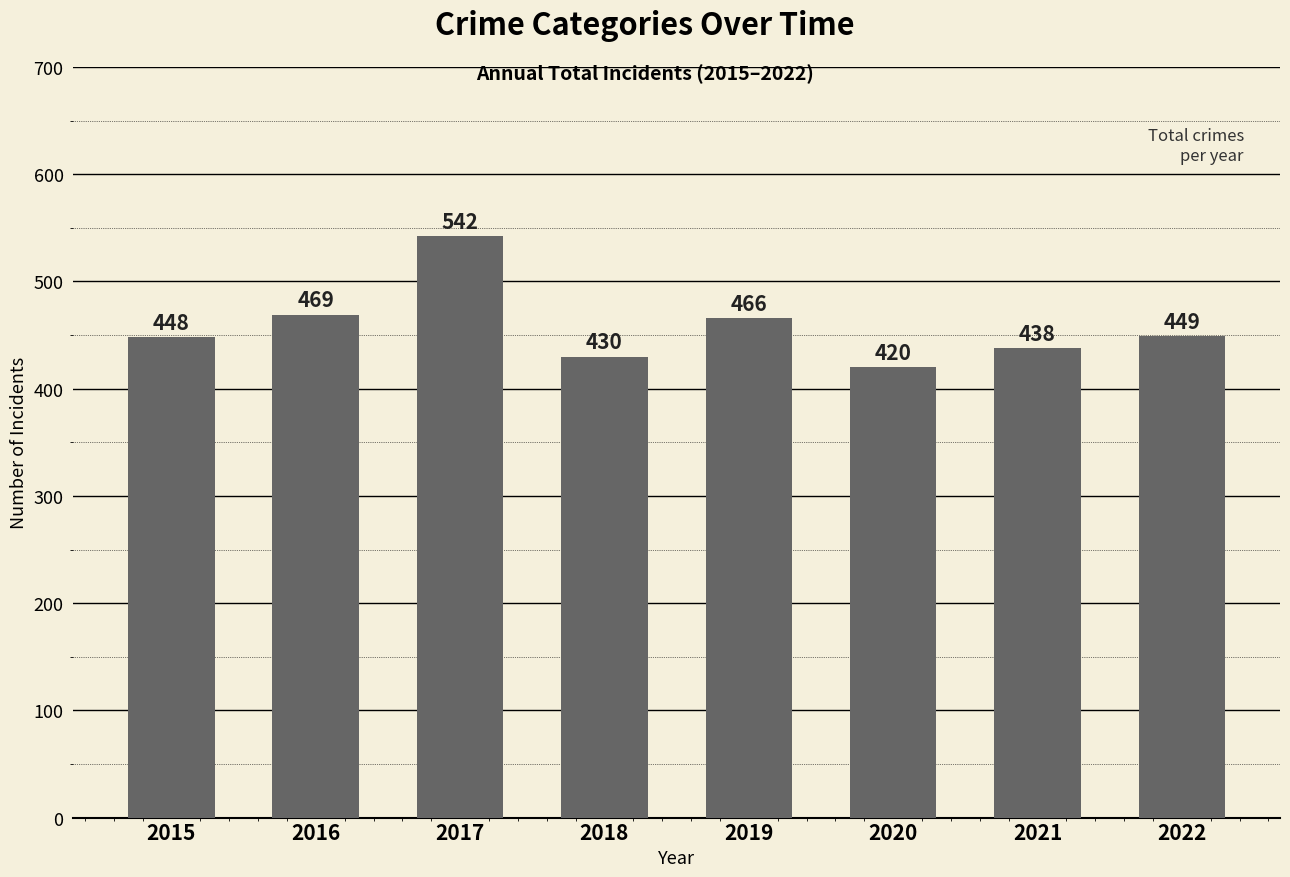

True or false: the data shows 291 at 2019.

False